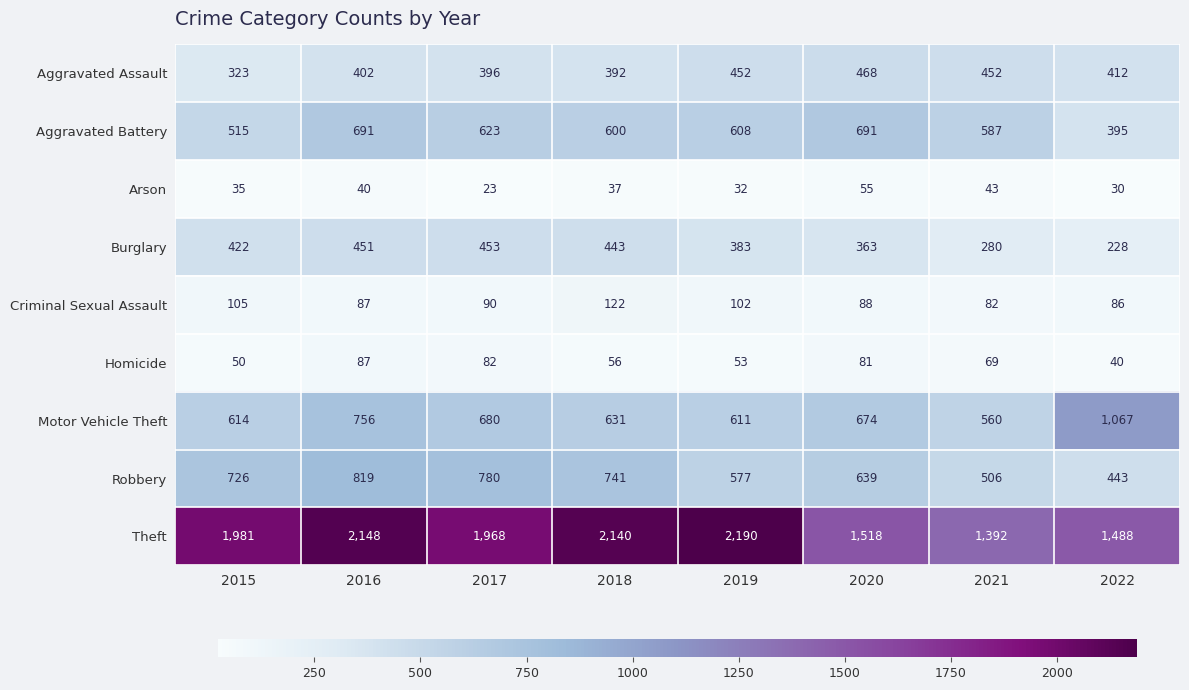

Count the number of categories in the chart.

8